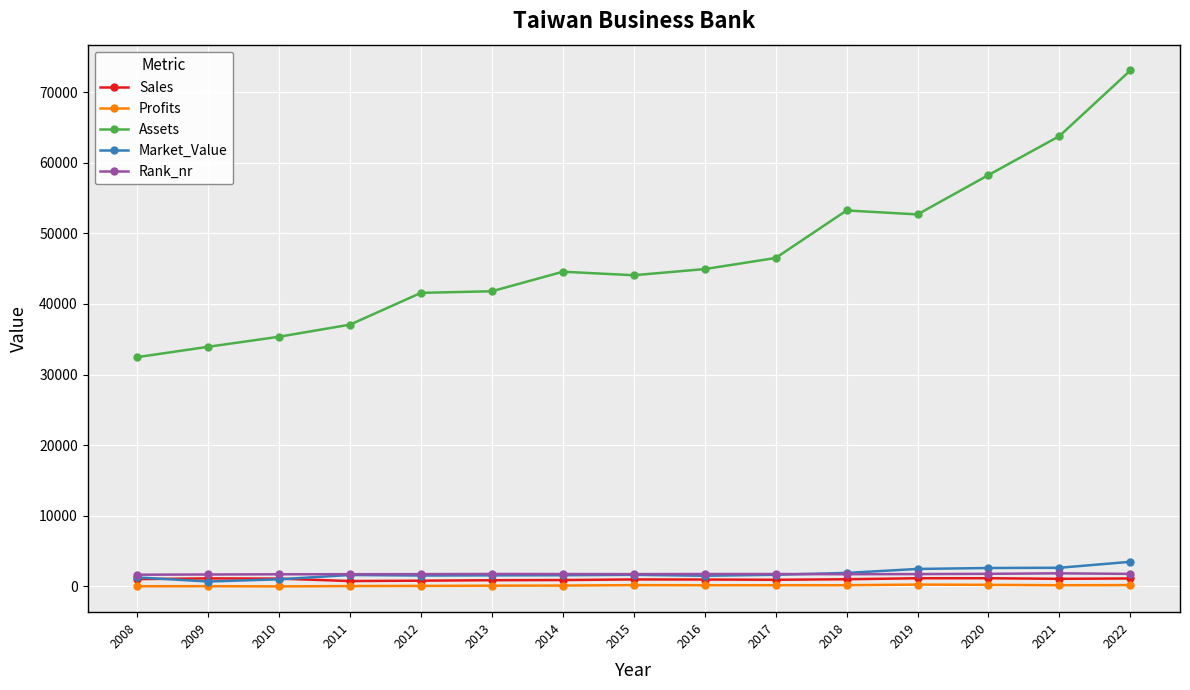

What is the sum of all Sales values?

14984.0